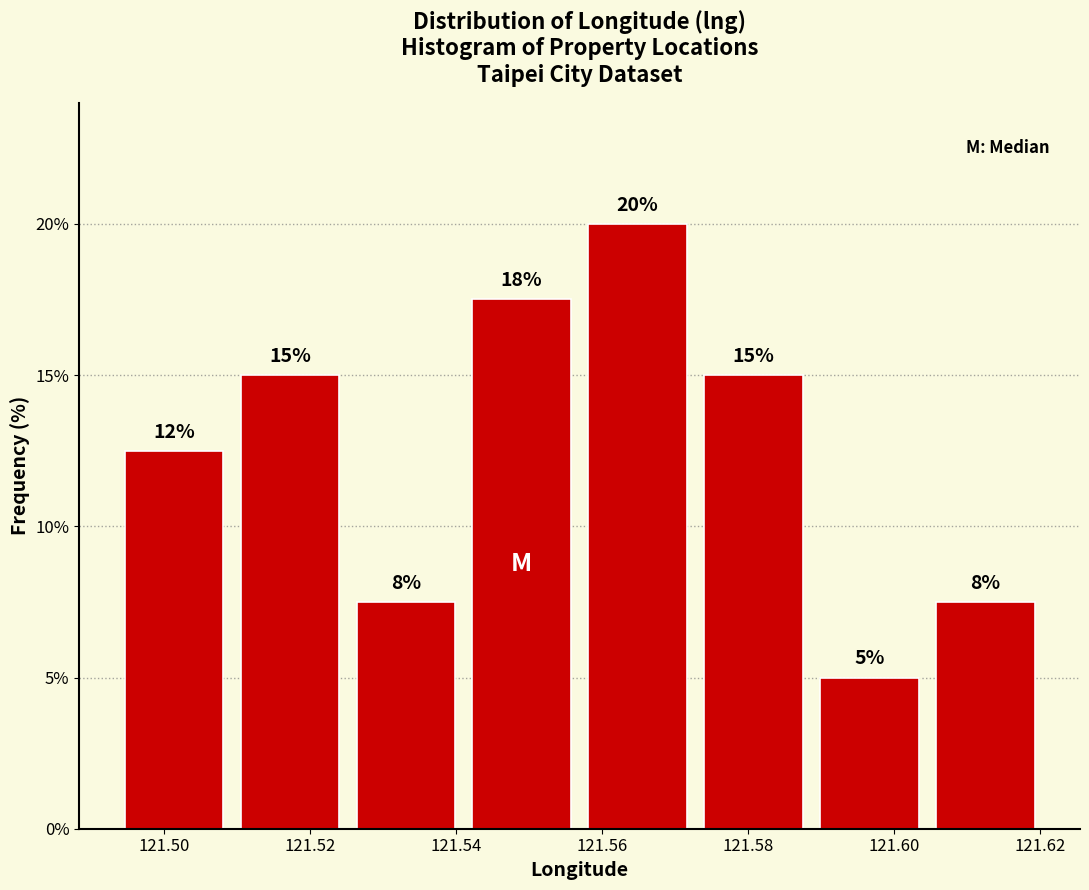

Which range on the x-axis has the tallest bar?

121.556 to 121.572